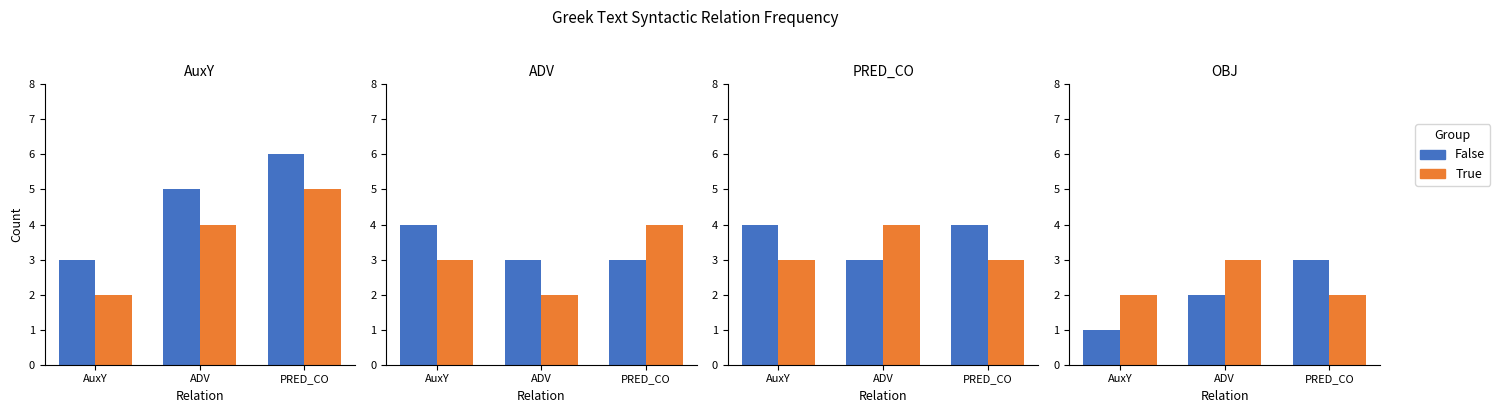

Count the number of categories in the chart.

3